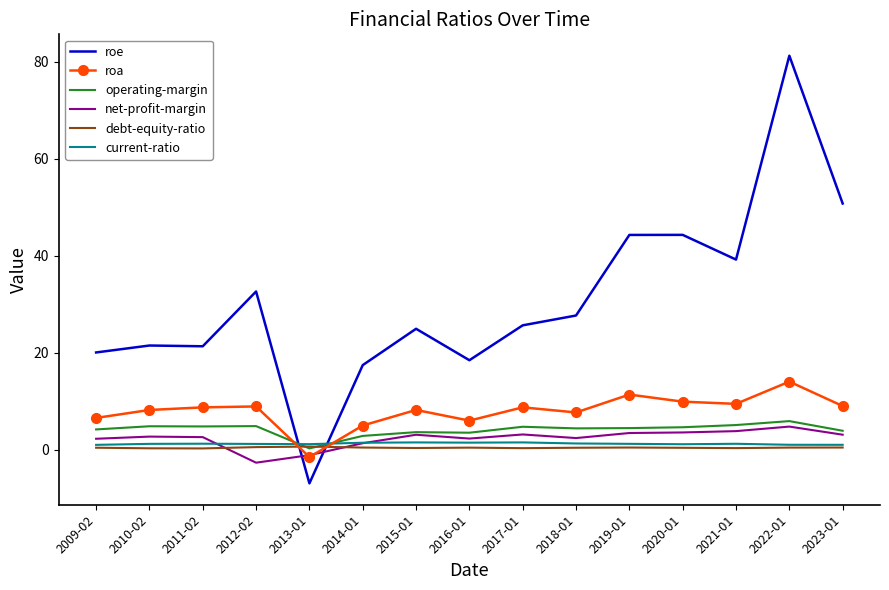

True or false: roa has a value of 11.4 at 2009-02.

False